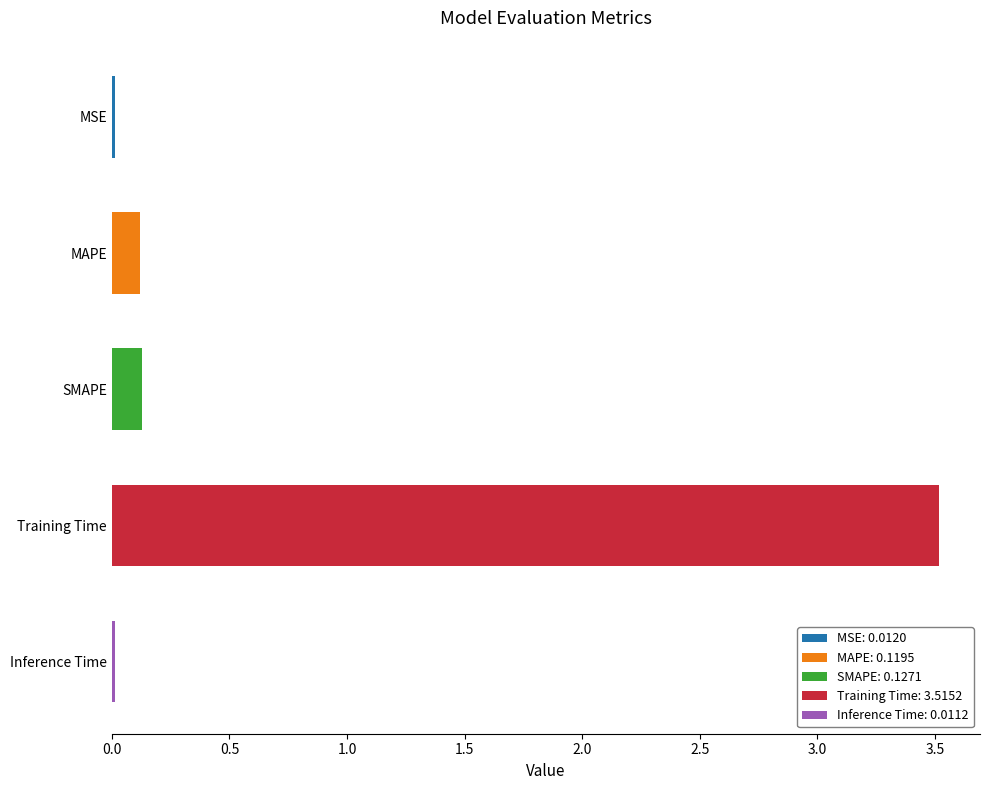

At which label is the value closest to 1?

SMAPE